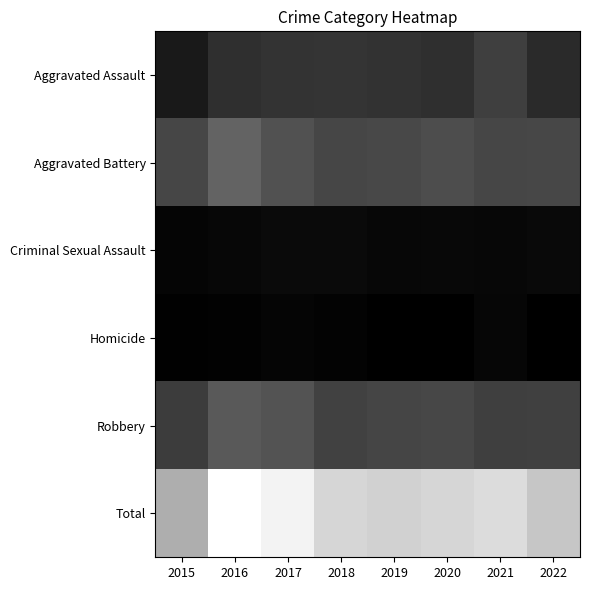

Which has a higher value, 2022 or 2015?

2022